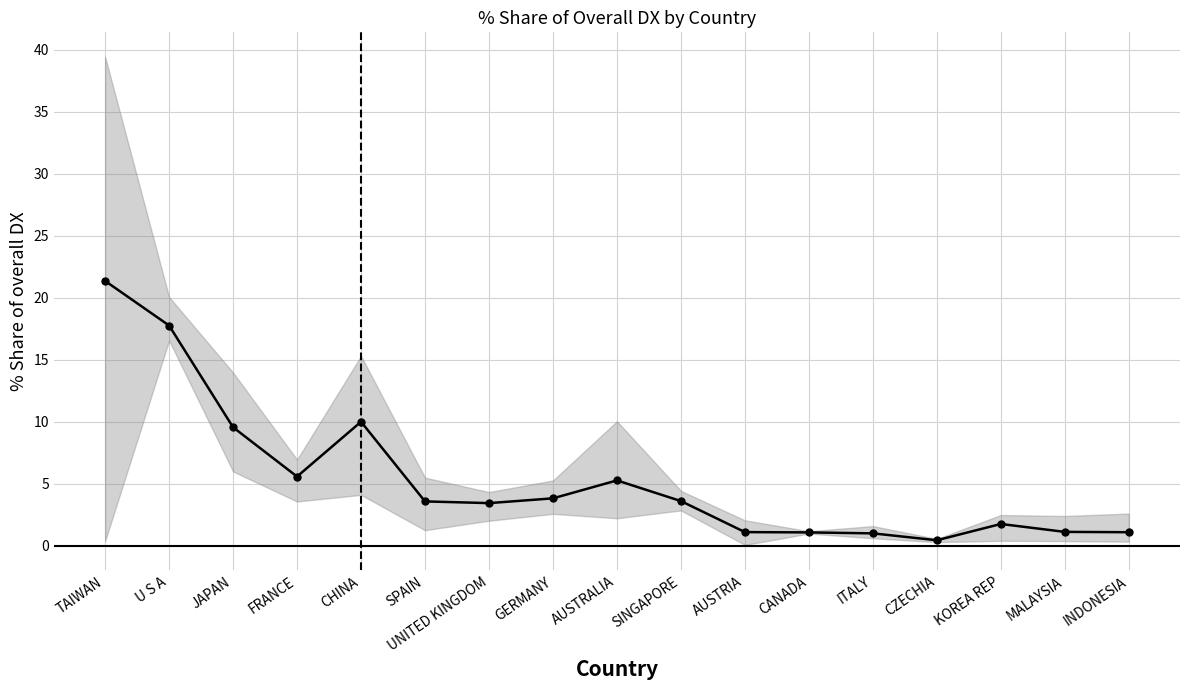

What is the label of the 4th point from the right?

CZECHIA